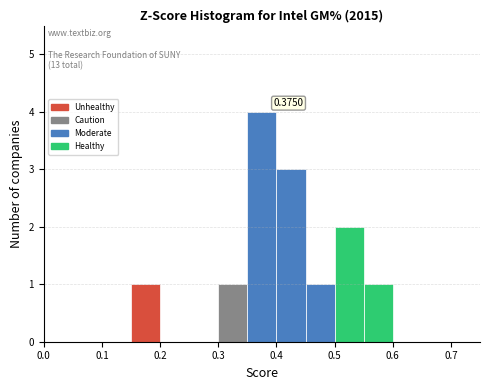

Over which range of the x-axis is the bar tallest?

0.35 to 0.40